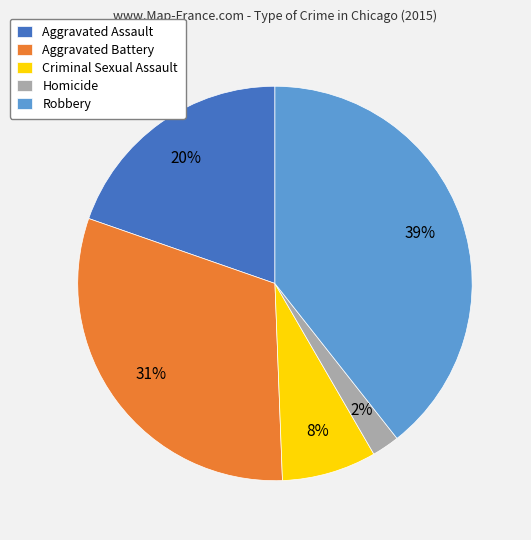

To the nearest percent, what percentage of the pie is Aggravated Battery?

31%